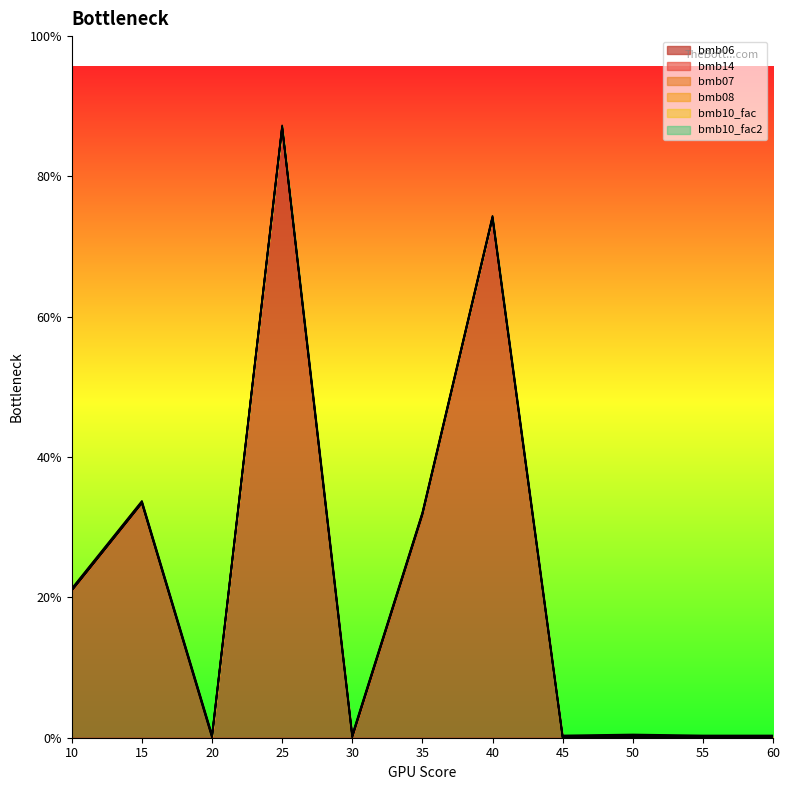

Does the chart display data point markers on the line(s)?

No